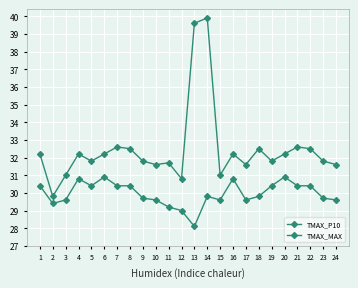

Which has a higher value, 9 or 11?

9